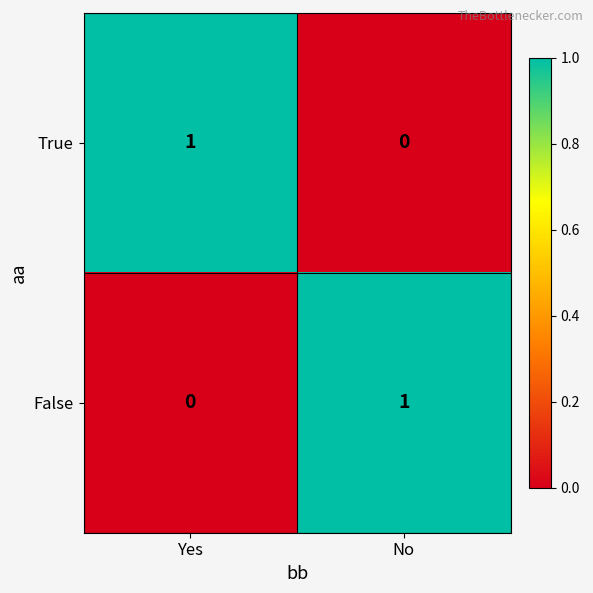

Is the value of False at No greater than the value of True at No?

Yes